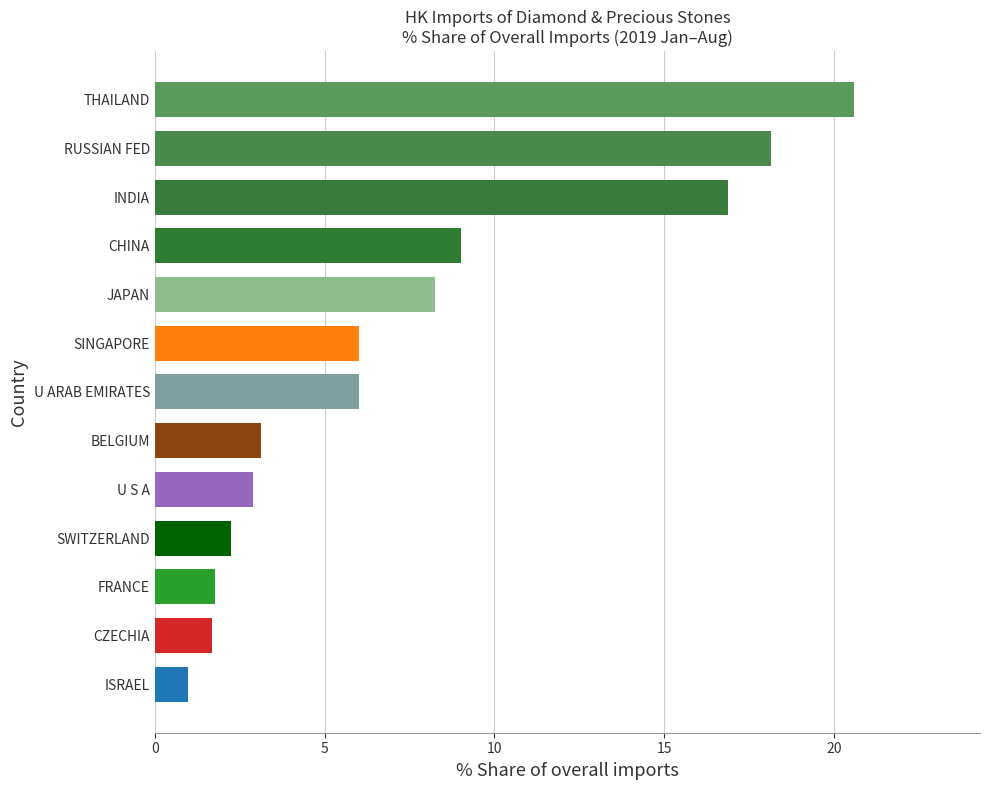

True or false: the data shows 1.7 at CZECHIA.

True